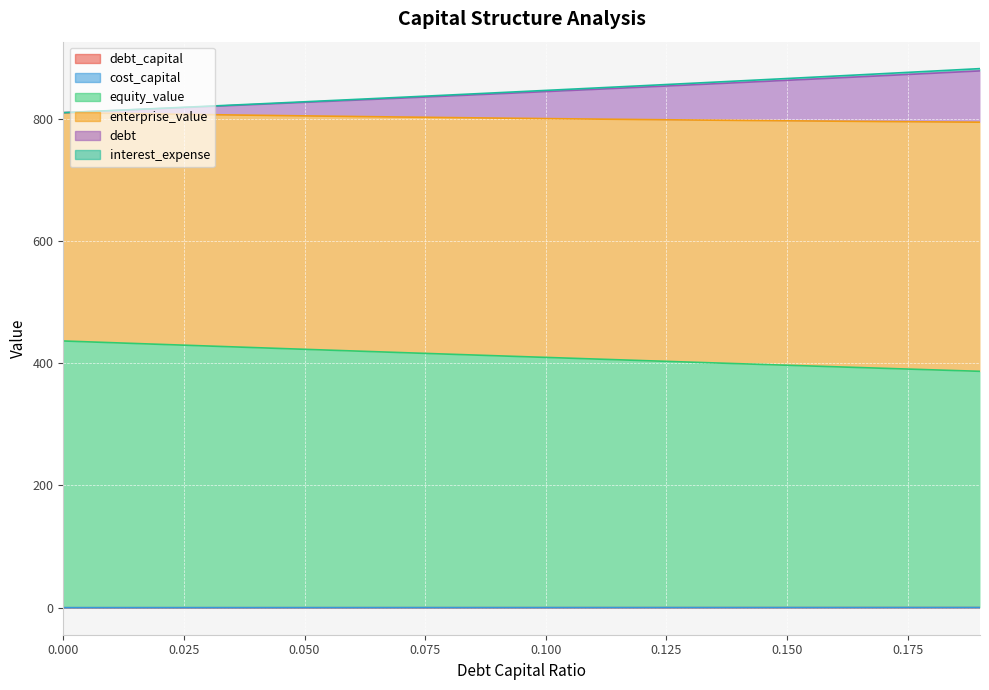

At which label does equity_value reach its minimum?

0.19